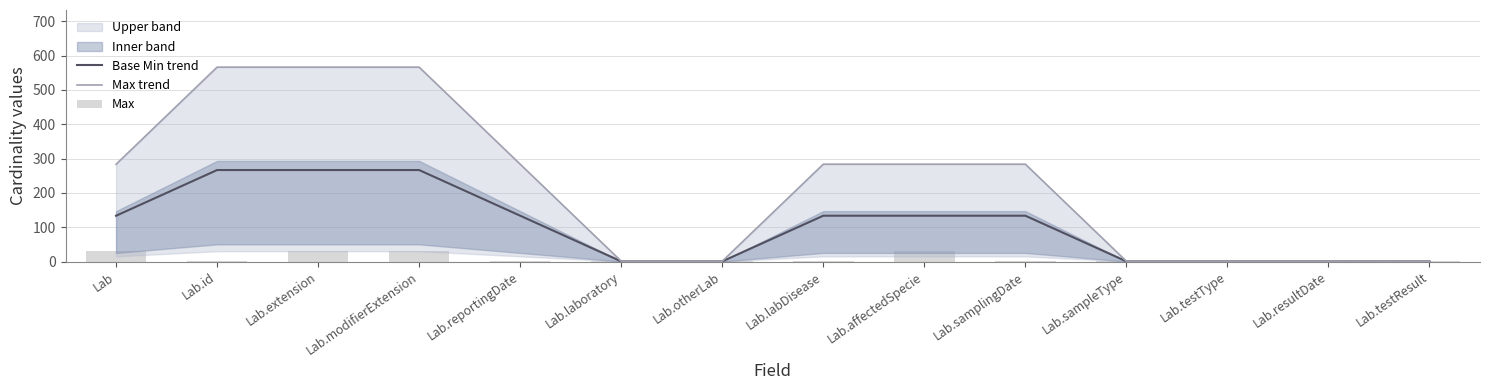

How many data points in Max trend are less than 283?

6